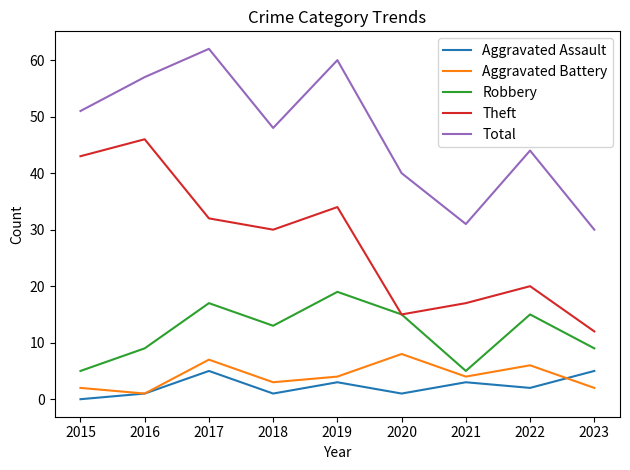

Does the chart display data point markers on the line(s)?

No